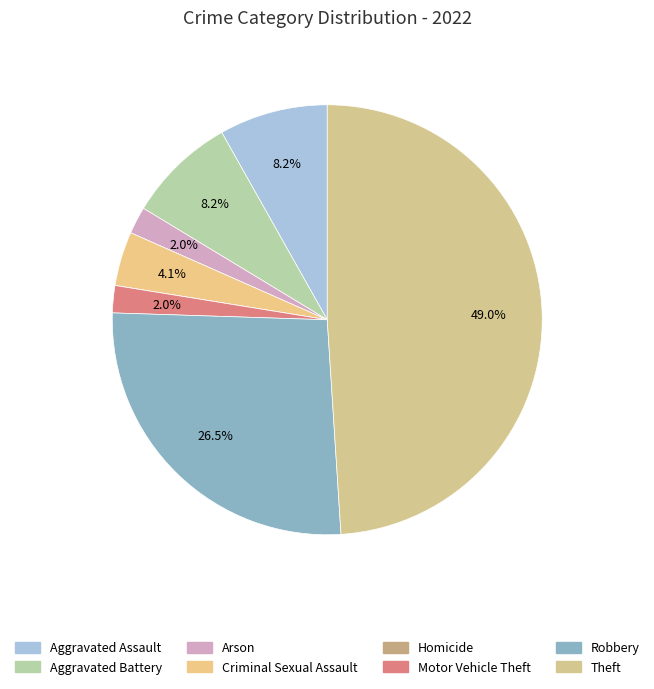

True or false: Motor Vehicle Theft accounts for 1% of the total.

False